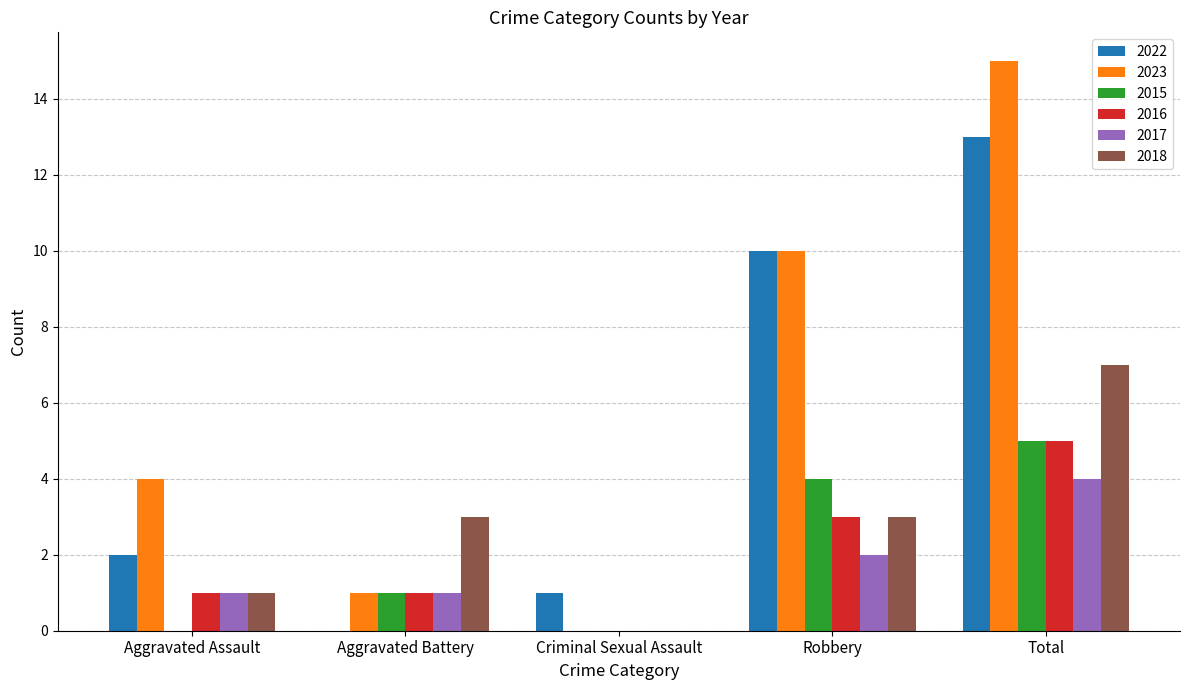

Between Robbery and Total, which series saw the biggest shift?

2023